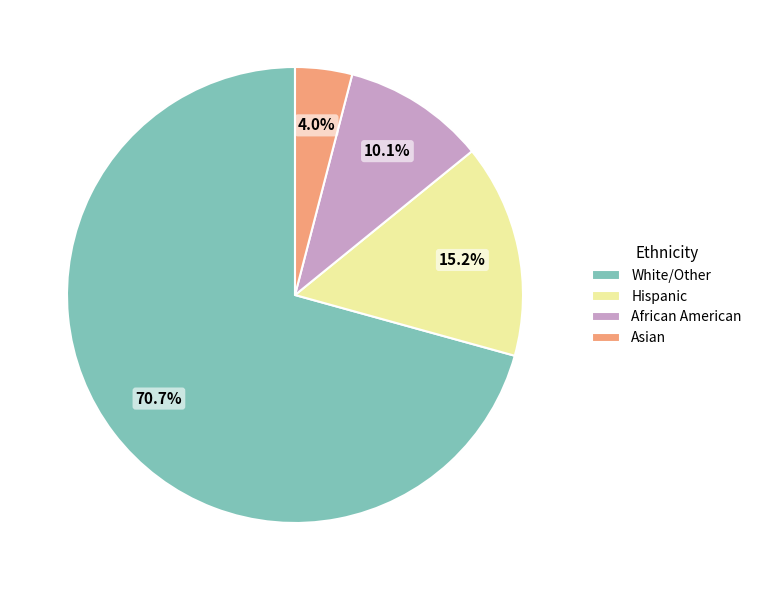

What is the largest slice in the pie chart?

White/Other